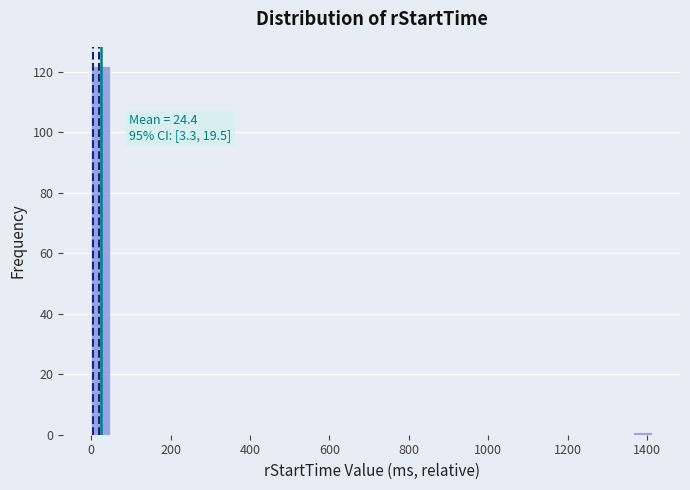

Read against the x-axis, roughly where is the centre of the tallest bar?

20